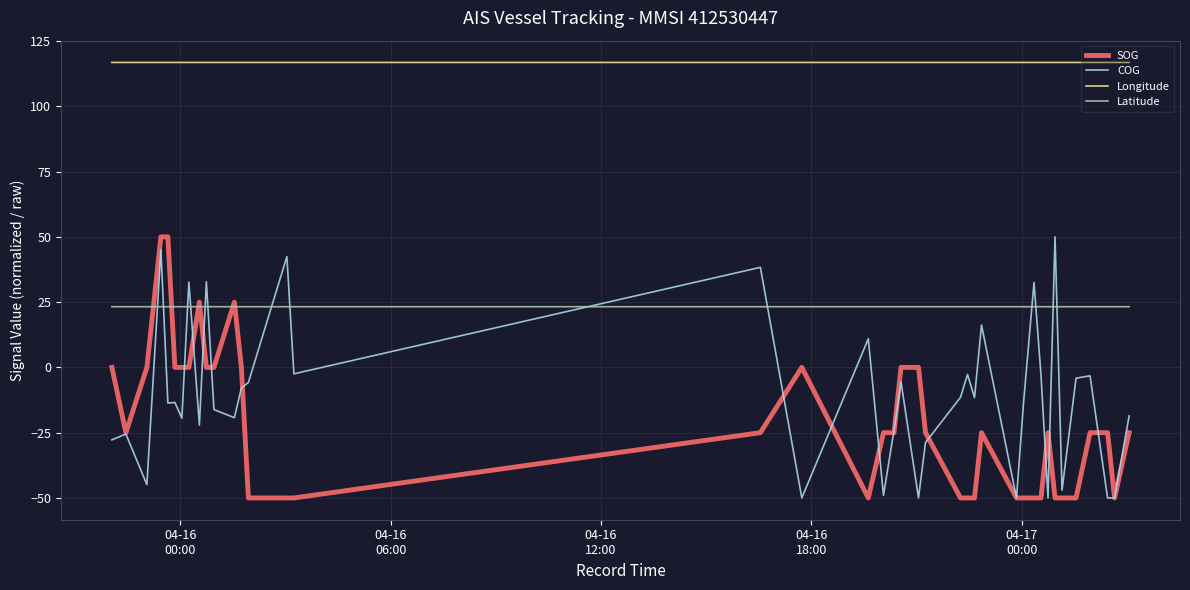

What is the maximum value for COG?

50.0